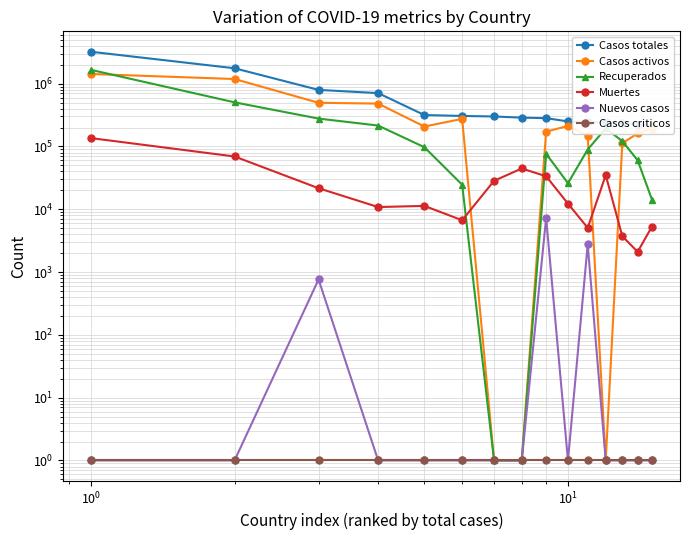

What are all the series names shown in the legend?

Casos totales, Casos activos, Recuperados, Muertes, Nuevos casos, Casos criticos